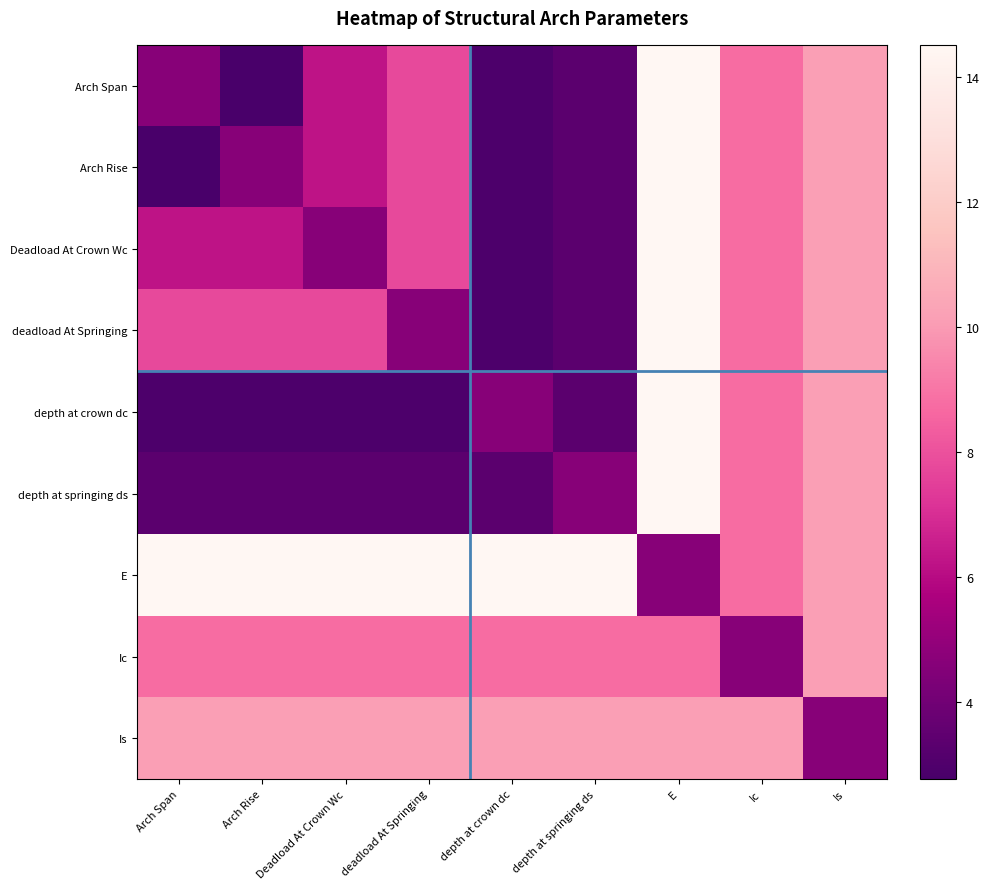

At which category is the sum across all series the highest?

E